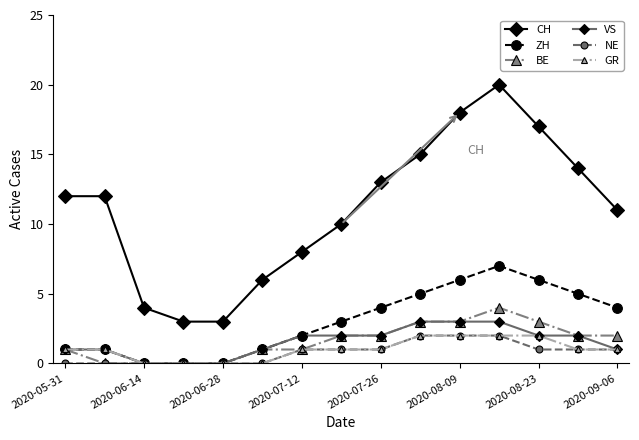

Which series has the largest total across all categories?

CH